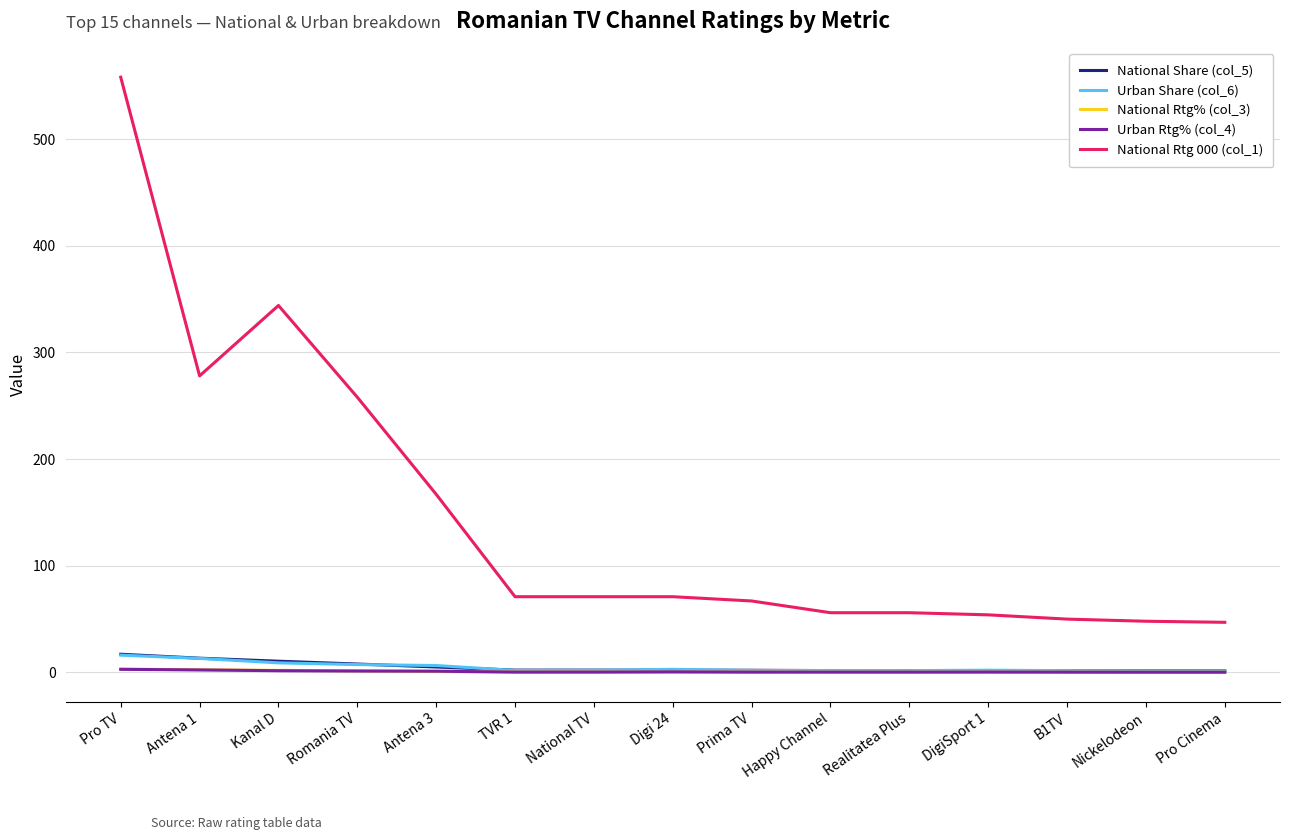

At which category does the chart reach its peak across all series?

Pro TV